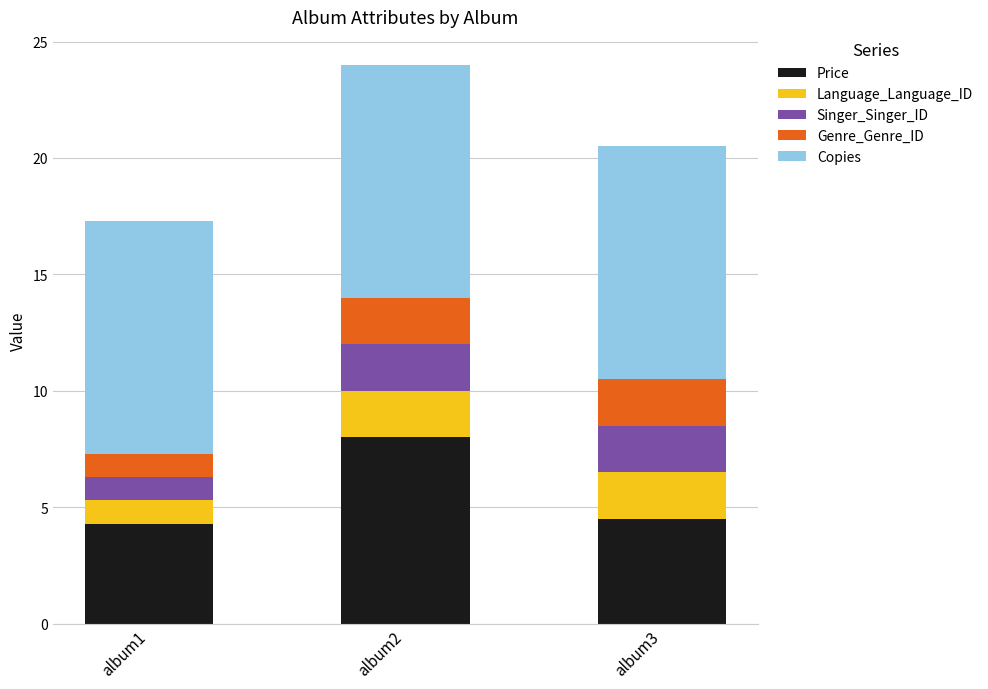

At which category is the sum across all series the highest?

album2